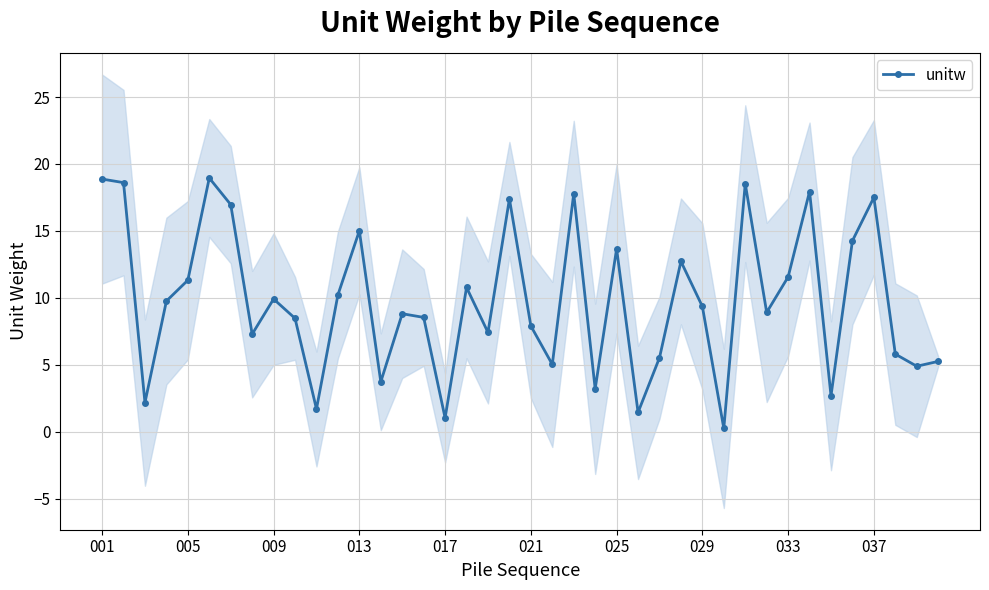

How many points are higher than both their immediate neighbors (excluding endpoints)?

12